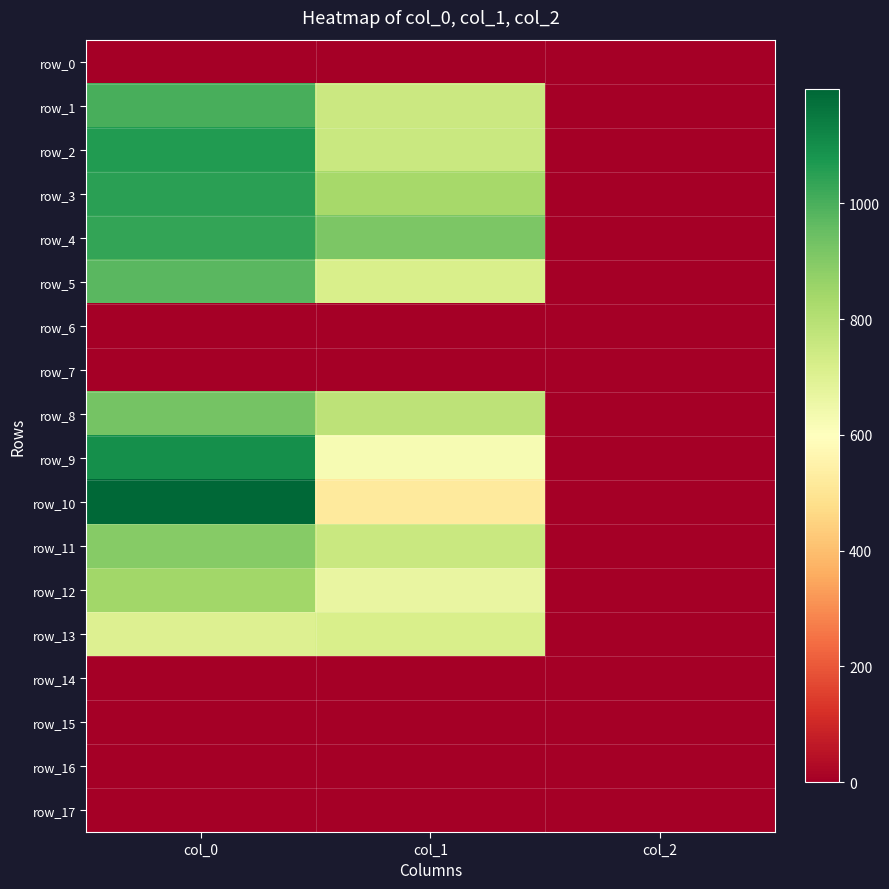

Reading left to right, what are all the values shown in this chart?

row_0: col_0=0.0	col_1=0.0	col_2=0.0
row_1: col_0=1003.3	col_1=749.2	col_2=2.0
row_2: col_0=1063.3	col_1=756.0	col_2=2.0
row_3: col_0=1050.0	col_1=833.6	col_2=2.0
row_4: col_0=1036.7	col_1=914.6	col_2=2.0
row_5: col_0=976.7	col_1=718.9	col_2=2.0
row_6: col_0=0.0	col_1=0.0	col_2=0.0
row_7: col_0=0.0	col_1=0.0	col_2=0.0
row_8: col_0=926.7	col_1=783.0	col_2=2.0
row_9: col_0=1096.7	col_1=624.4	col_2=2.0
row_10: col_0=1196.7	col_1=523.1	col_2=2.0
row_11: col_0=896.7	col_1=756.0	col_2=2.0
row_12: col_0=843.3	col_1=664.9	col_2=2.0
row_13: col_0=703.3	col_1=715.5	col_2=2.0
row_14: col_0=0.0	col_1=0.0	col_2=0.0
row_15: col_0=0.0	col_1=0.0	col_2=0.0
row_16: col_0=0.0	col_1=0.0	col_2=0.0
row_17: col_0=0.0	col_1=0.0	col_2=0.0